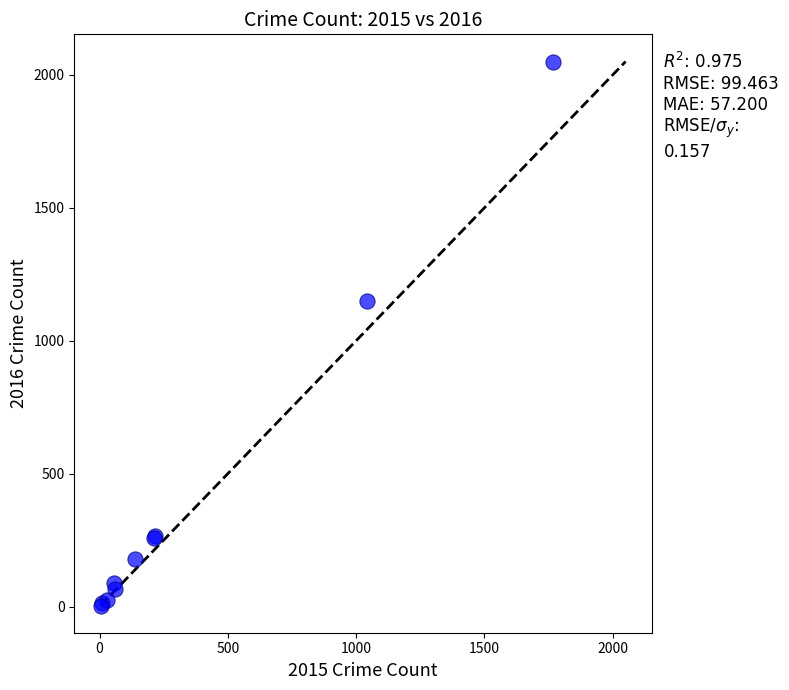

What Y value in the scatter plot is closest to 1027?

1151